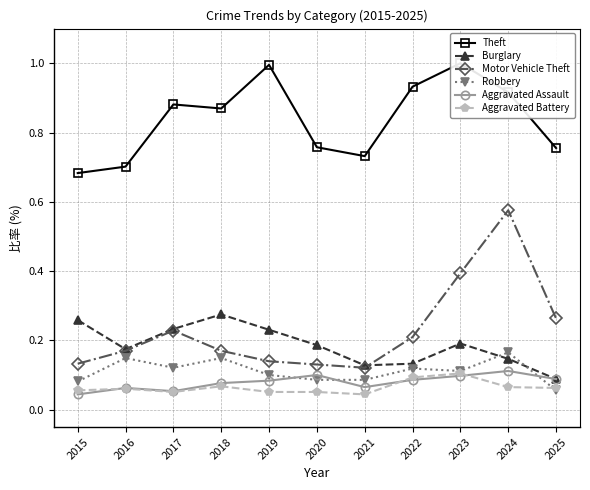

At how many categories does at least one series exceed 0?

11